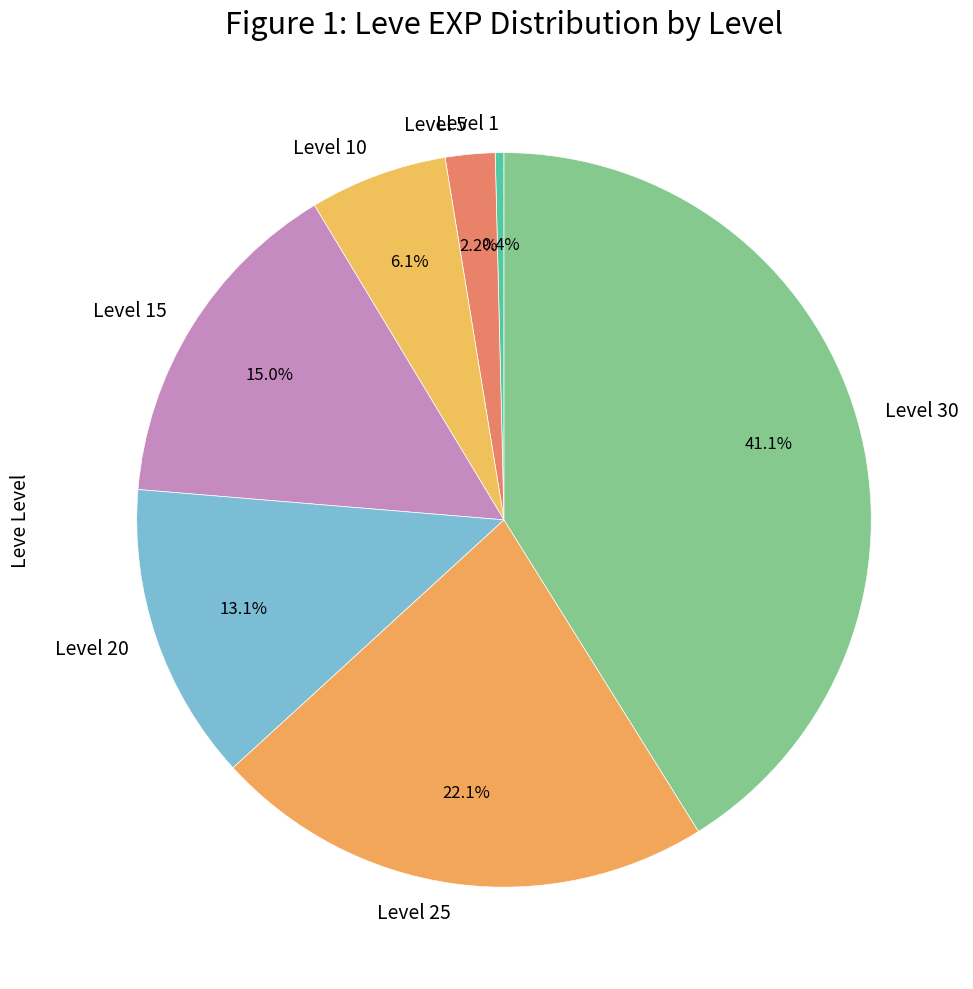

Does Level 10 represent more than half of the total?

No